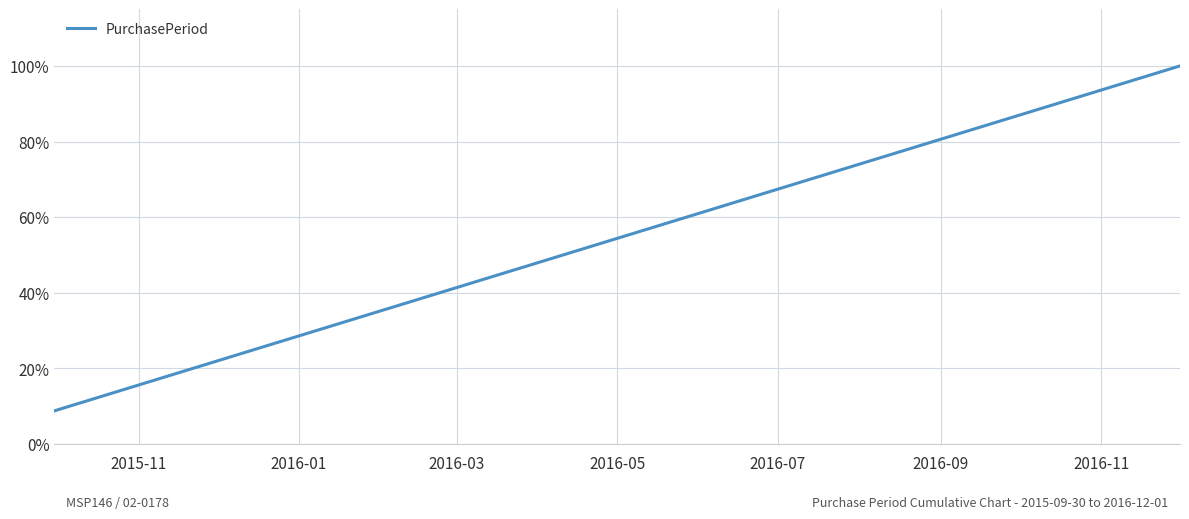

Reading left to right, list all the values displayed in this chart.

0.1	0.2	0.2	0.5	0.8	1.0